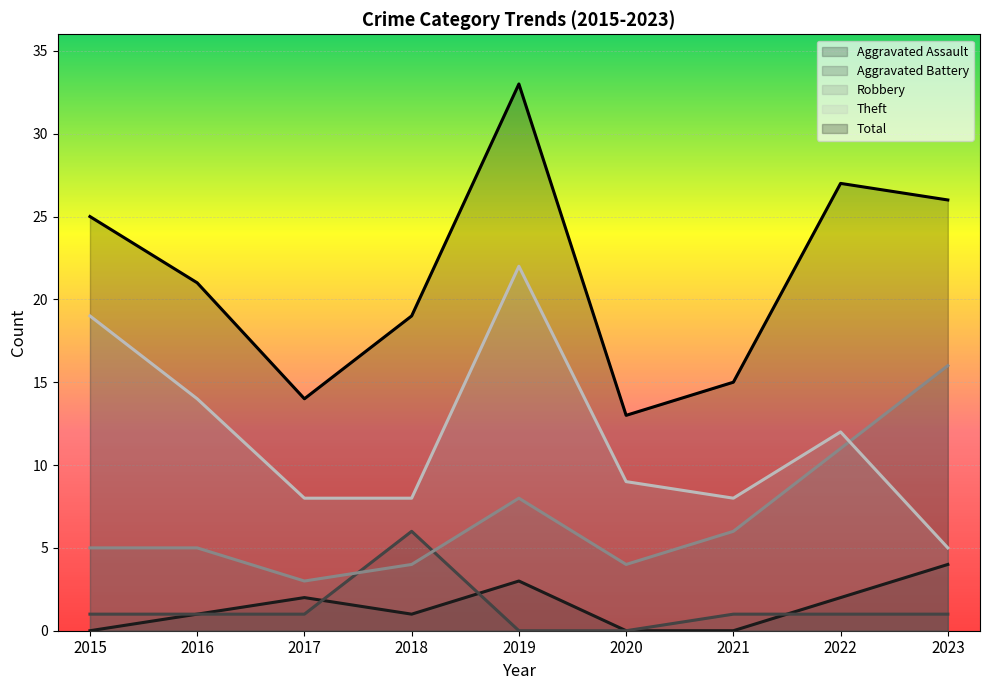

What is the value of the Theft point at the 3rd from the left?

8